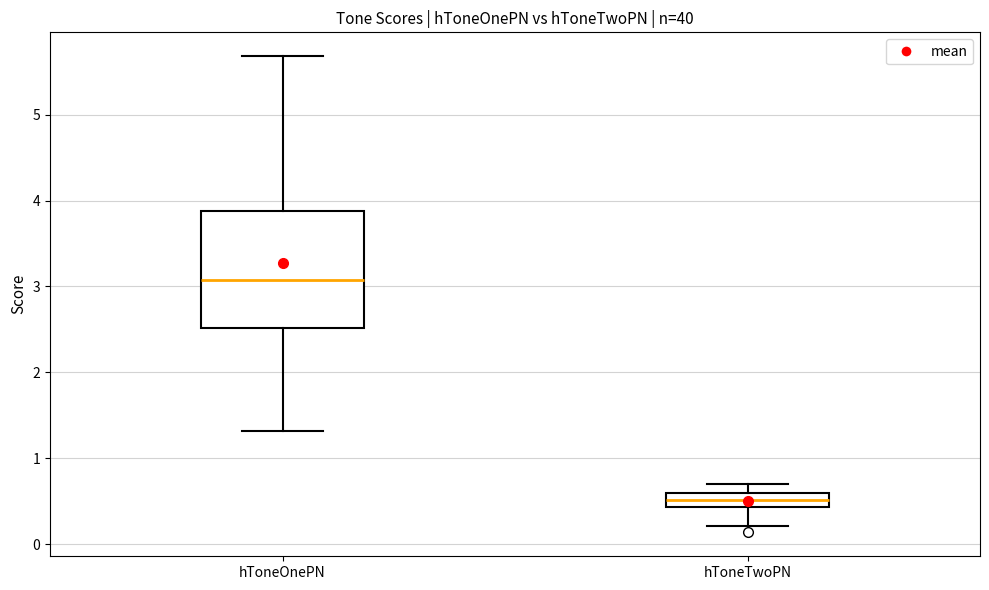

Reading left to right, read every box against the y-axis: the position of its median line, the range the box covers, and the ends of its whiskers. The values are not printed on the chart, so give them approximately, as read against the axis.

hToneOnePN: median 3.1, box 2.5 to 3.9, whiskers 1.3 to 5.7
hToneTwoPN: median 0.5, box 0.4 to 0.6, whiskers 0.2 to 0.7